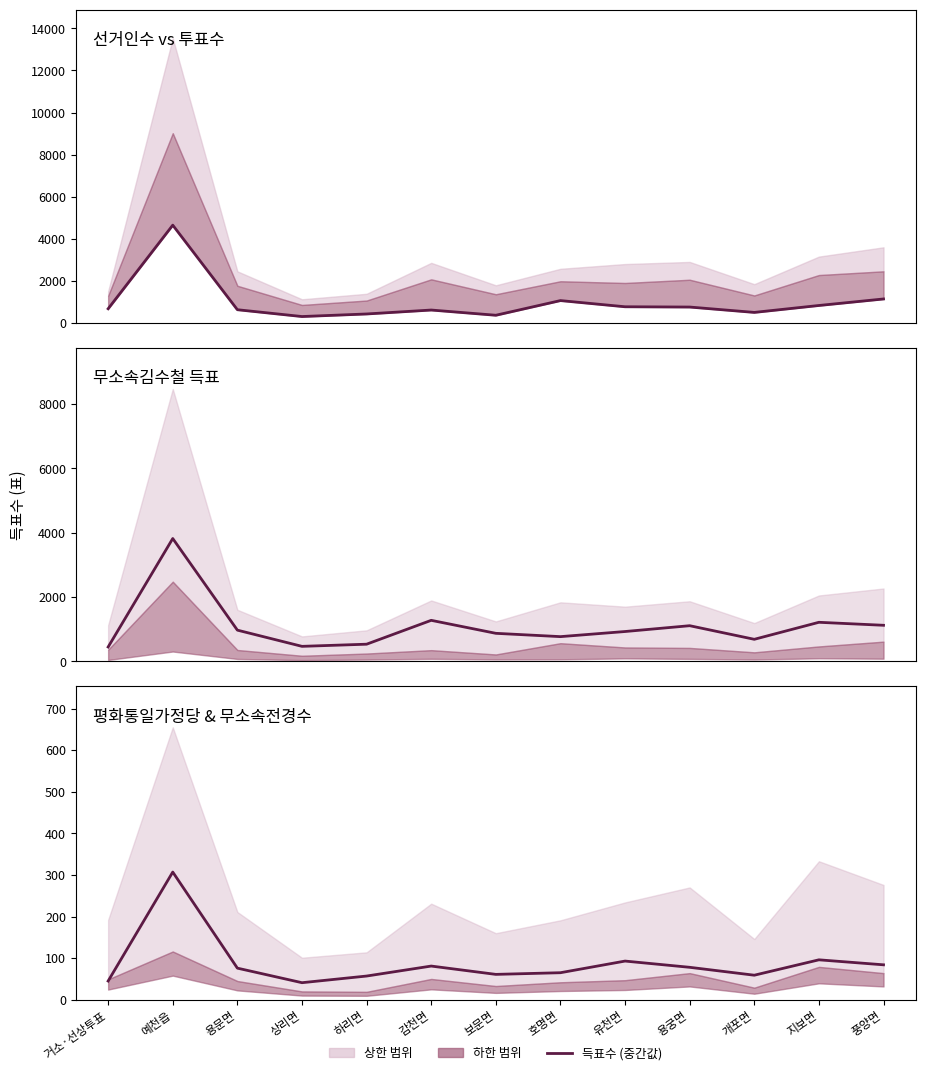

At which category does 평화통일가정당김명한 reach its first local valley?

상리면